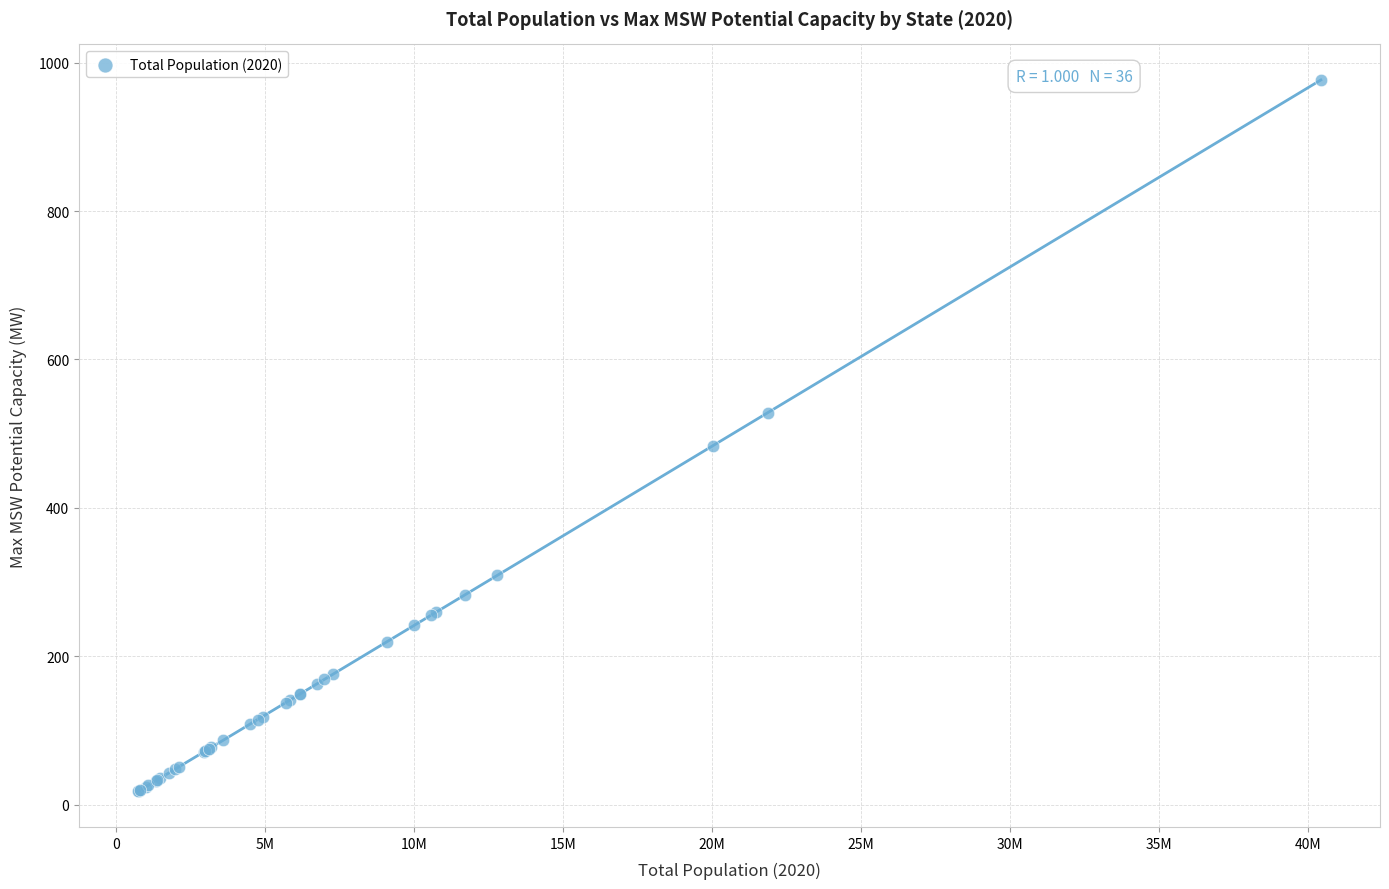

What Y value in the scatter plot is closest to 497?

483.8